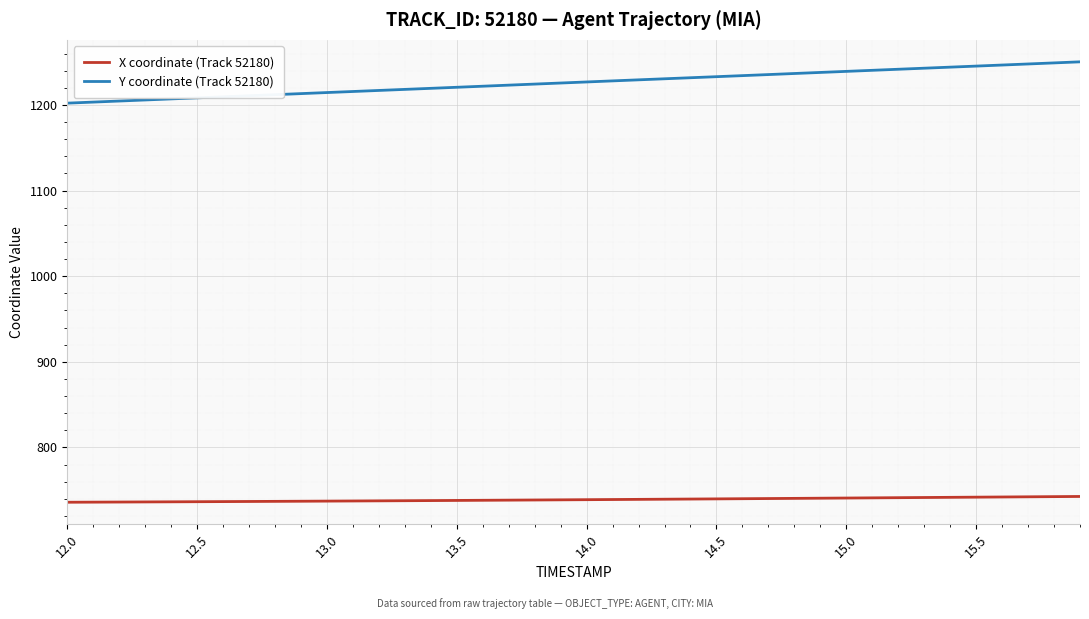

Which series has the widest spread of values?

Y coordinate (Track 52180)